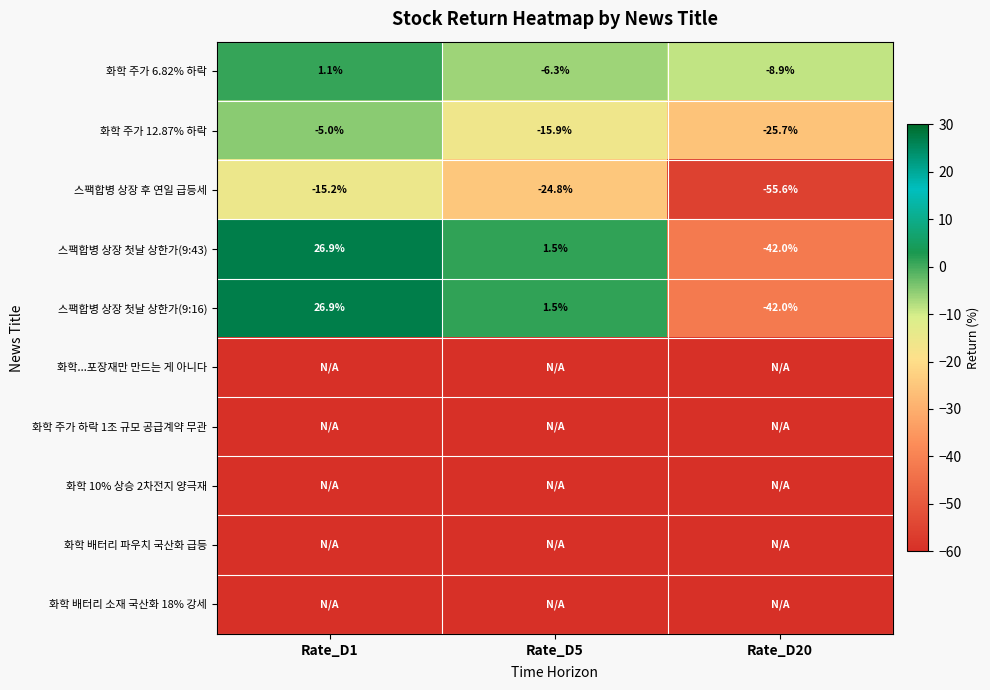

At which label does 스팩합병 상장 후 연일 급등세 reach its peak?

Rate_D1